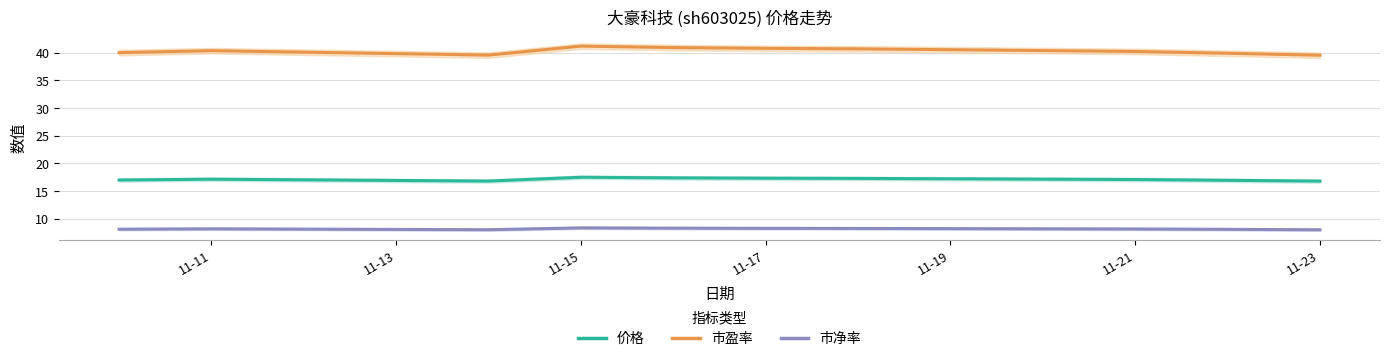

How many distinct data groups are displayed?

3